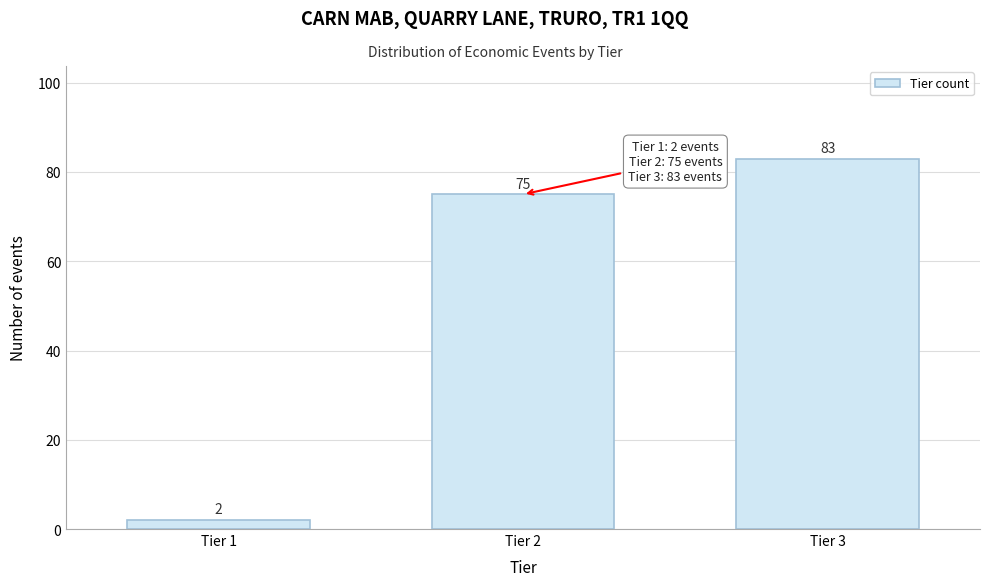

Reading left to right, extract all data points from this chart.

Tier 1=2	Tier 2=75	Tier 3=83